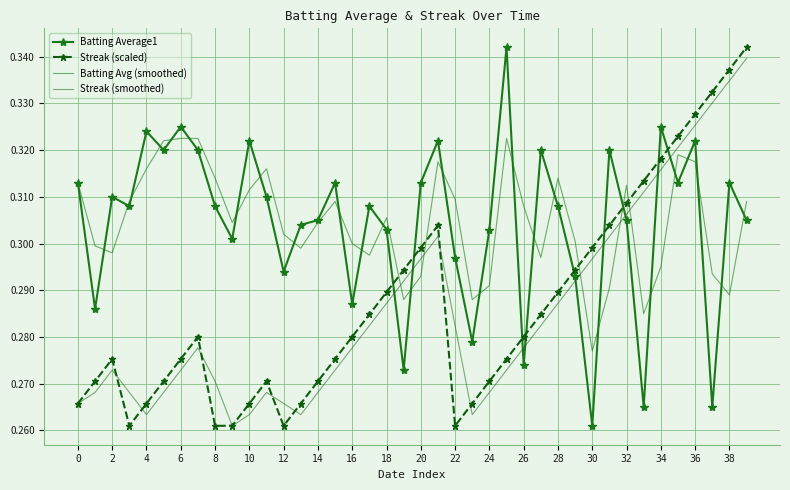

List the series in order of their peak value, highest first.

Batting Average1, Streak (scaled), Streak (smoothed), Batting Avg (smoothed)